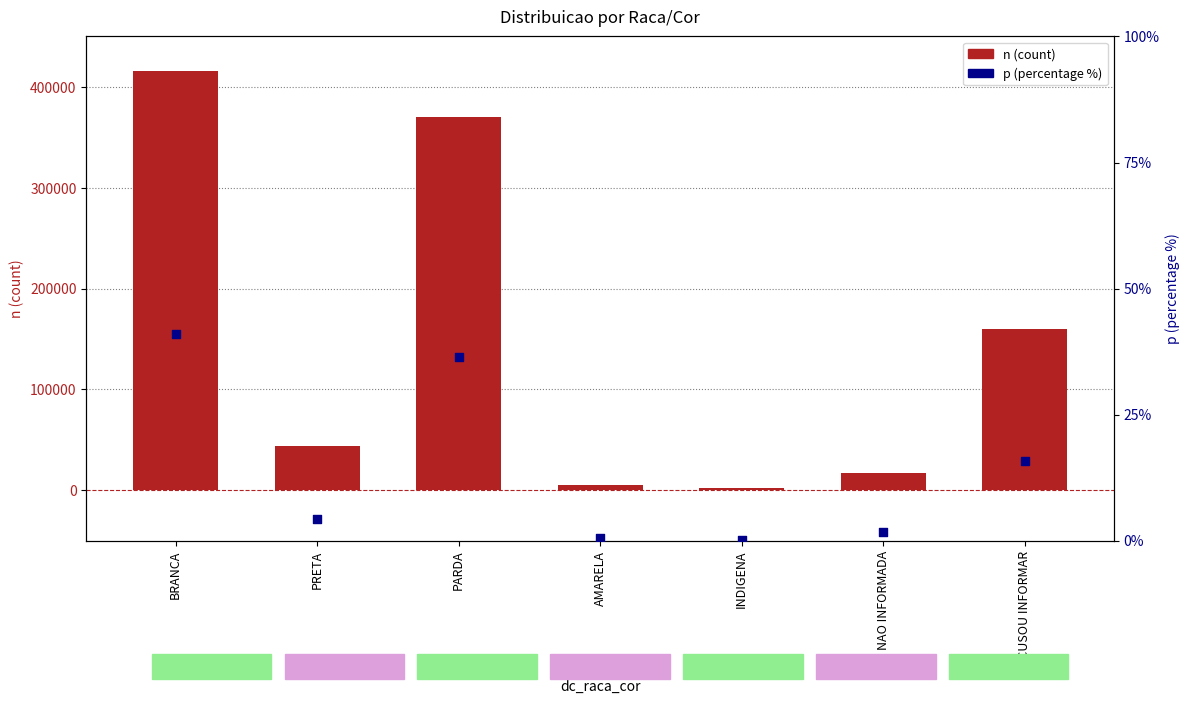

Which series has the largest total across all categories?

n (count)